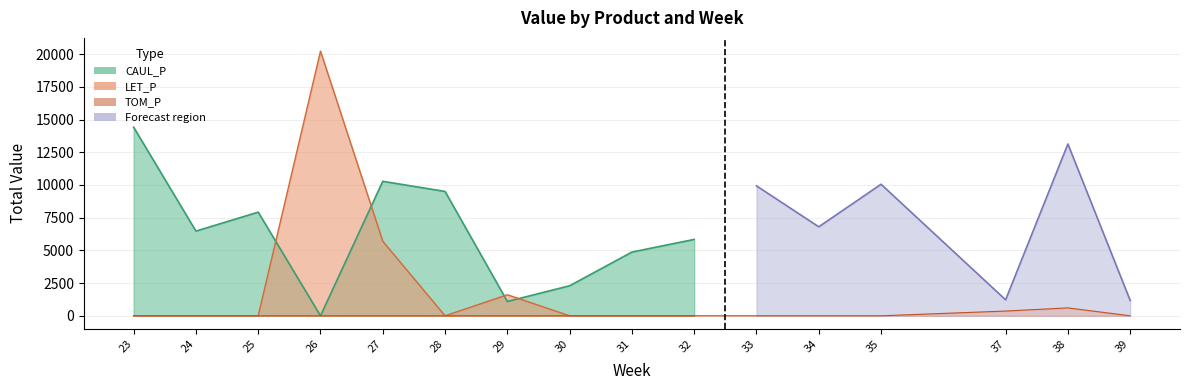

What is the difference between the maximum and second lowest values in the CAUL_P series?

13317.0